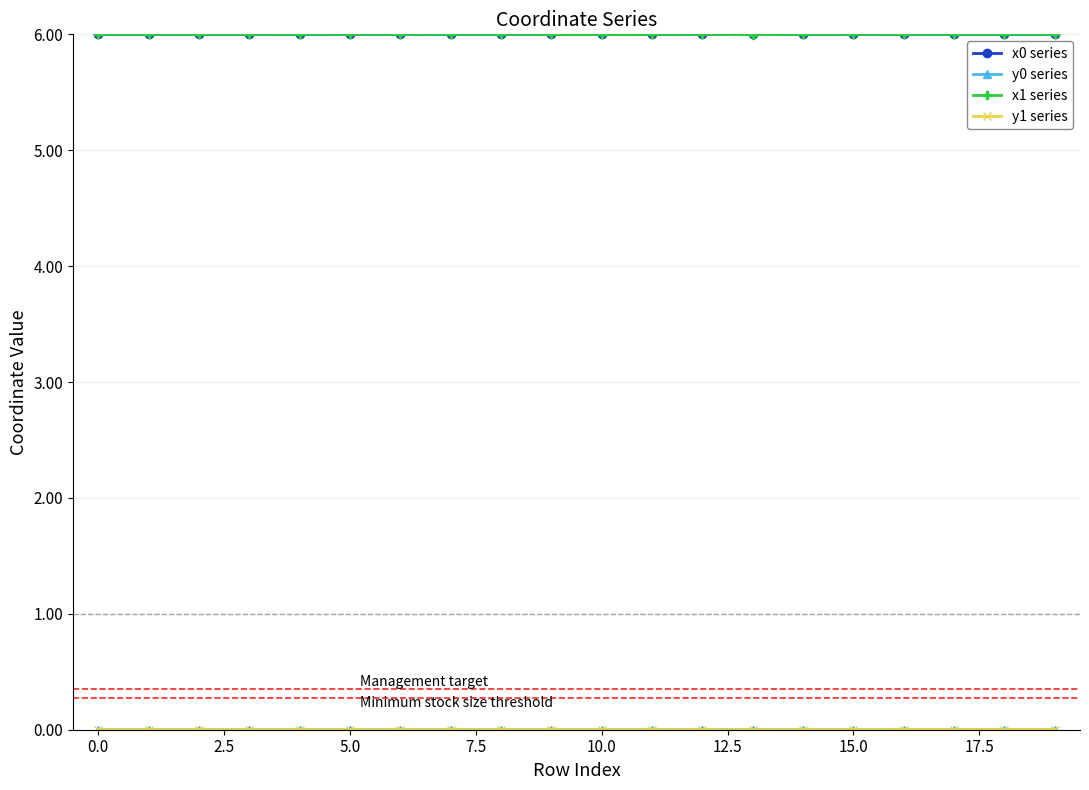

True or false: y1 series and x0 series intersect in this chart.

False